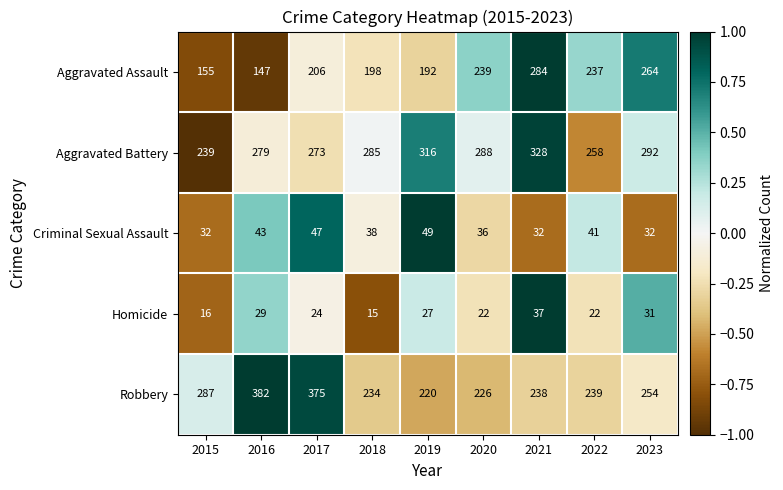

What is the minimum value shown in the chart?

15